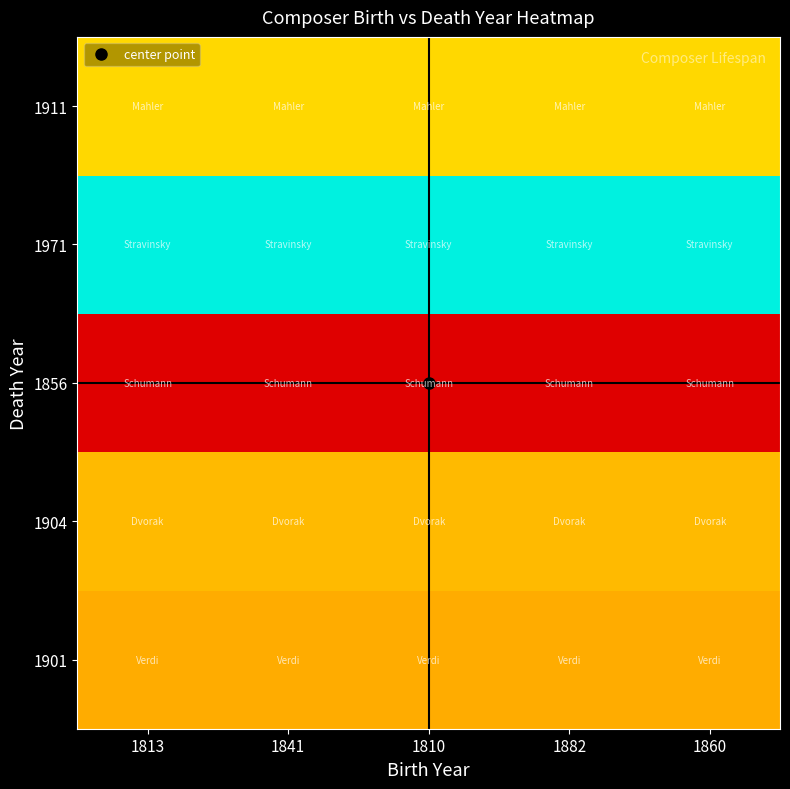

Reading left to right, extract all data points from this chart.

1901: 1813=1901	1841=1901	1810=1901	1882=1901	1860=1901
1904: 1813=1904	1841=1904	1810=1904	1882=1904	1860=1904
1856: 1813=1856	1841=1856	1810=1856	1882=1856	1860=1856
1971: 1813=1971	1841=1971	1810=1971	1882=1971	1860=1971
1911: 1813=1911	1841=1911	1810=1911	1882=1911	1860=1911